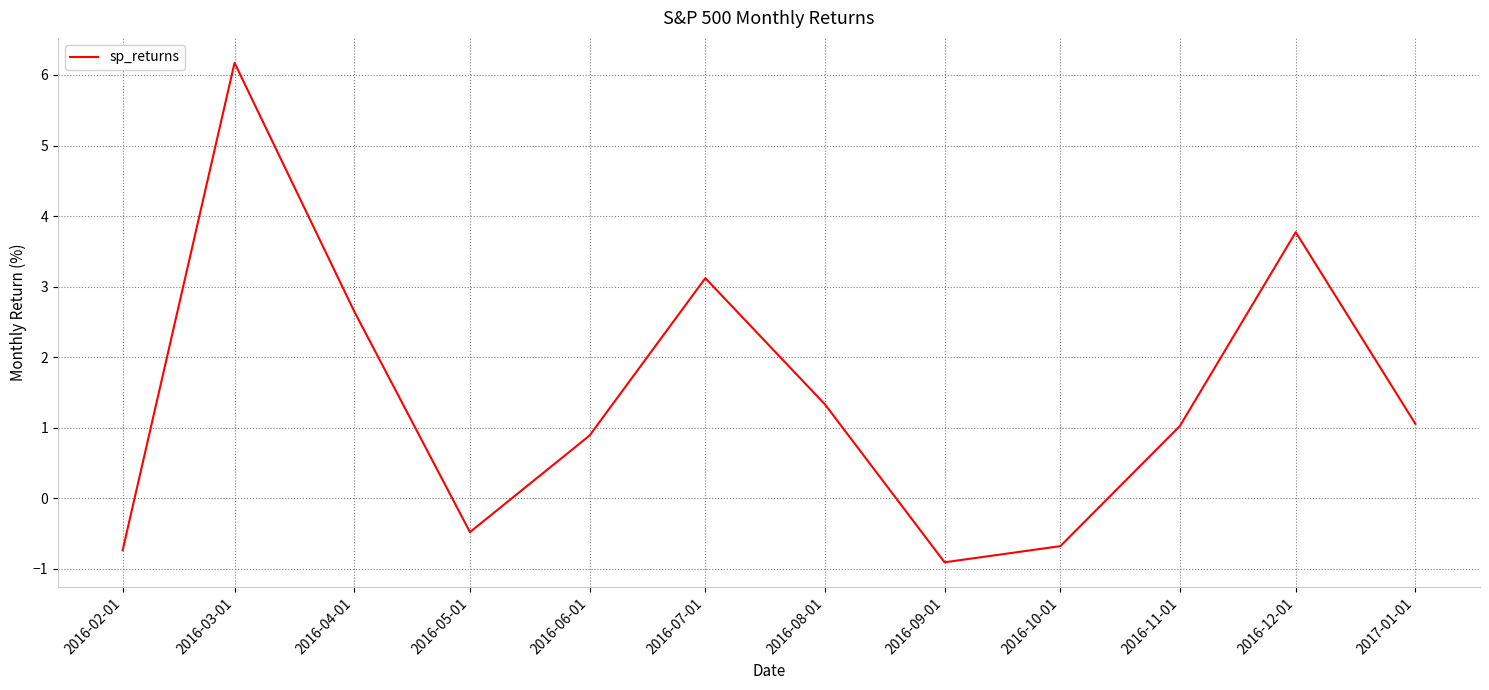

Where does the data first go above 1?

2016-03-01